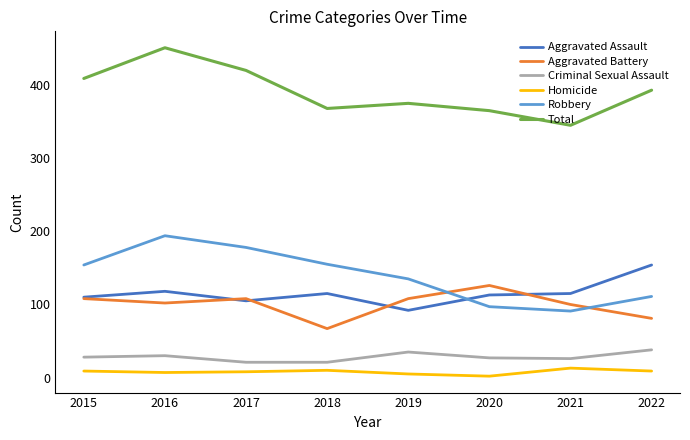

How many series are shown in this chart?

6